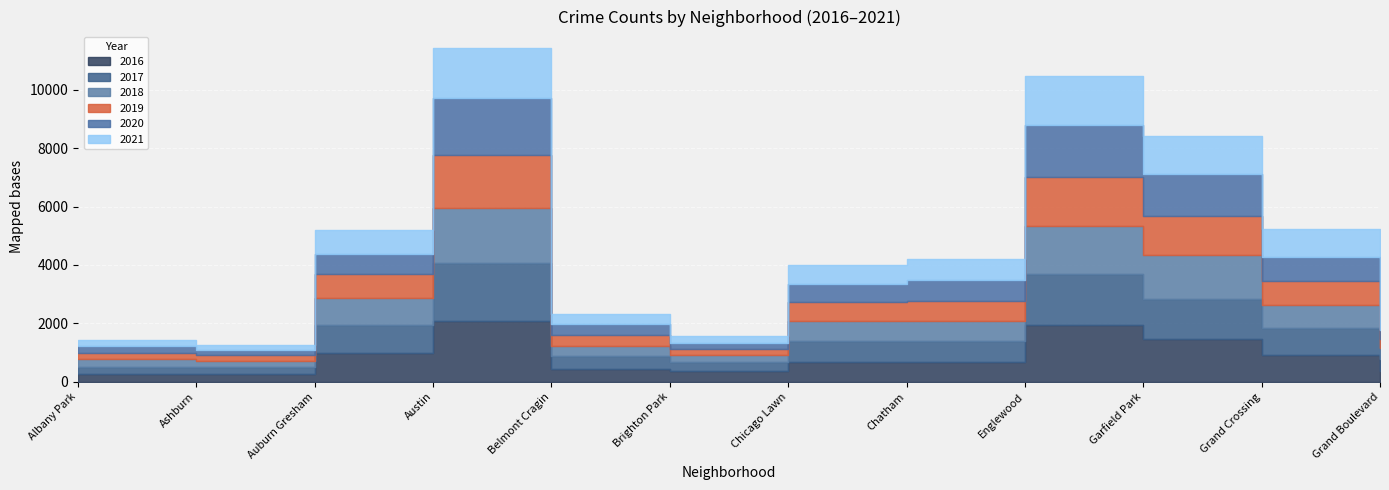

Is it true that 2019 equals 1792 at Austin?

True